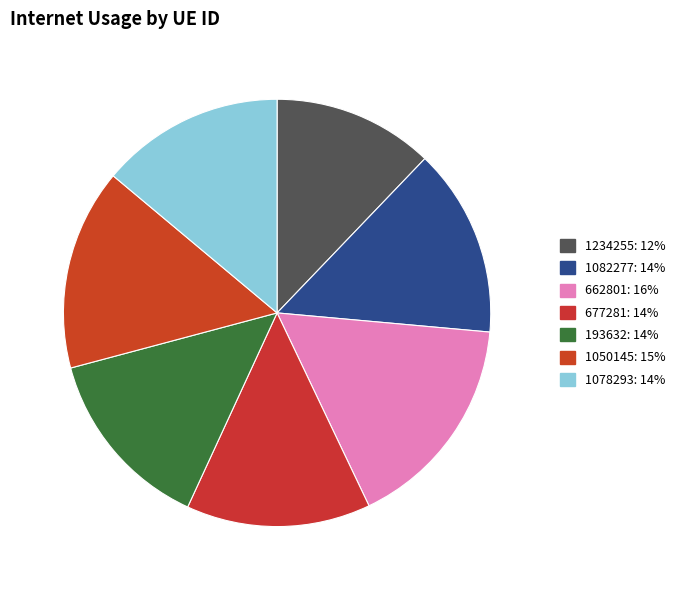

How many slices are in this pie chart?

7